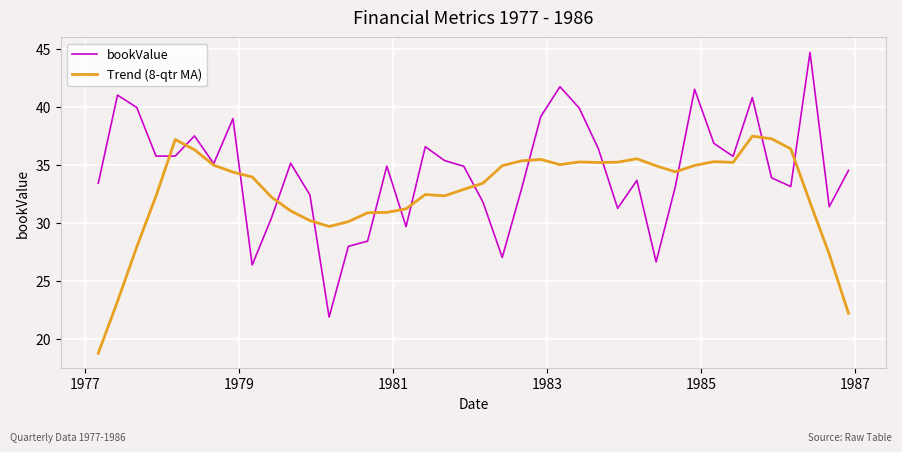

What are all the series names shown in the legend?

bookValue, Trend (8-qtr MA)